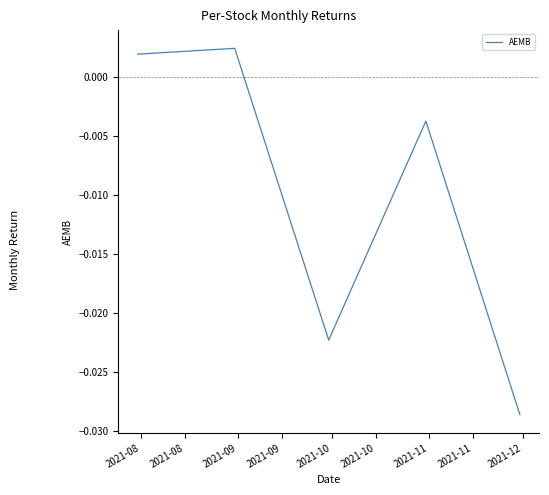

Does the chart display data point markers on the line(s)?

No